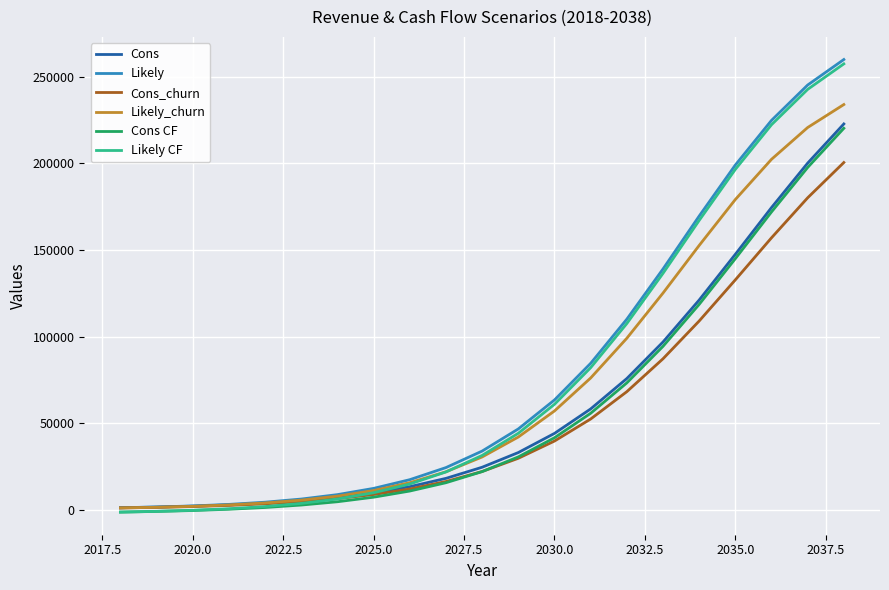

What is the highest value of the Likely_churn series?

233904.0